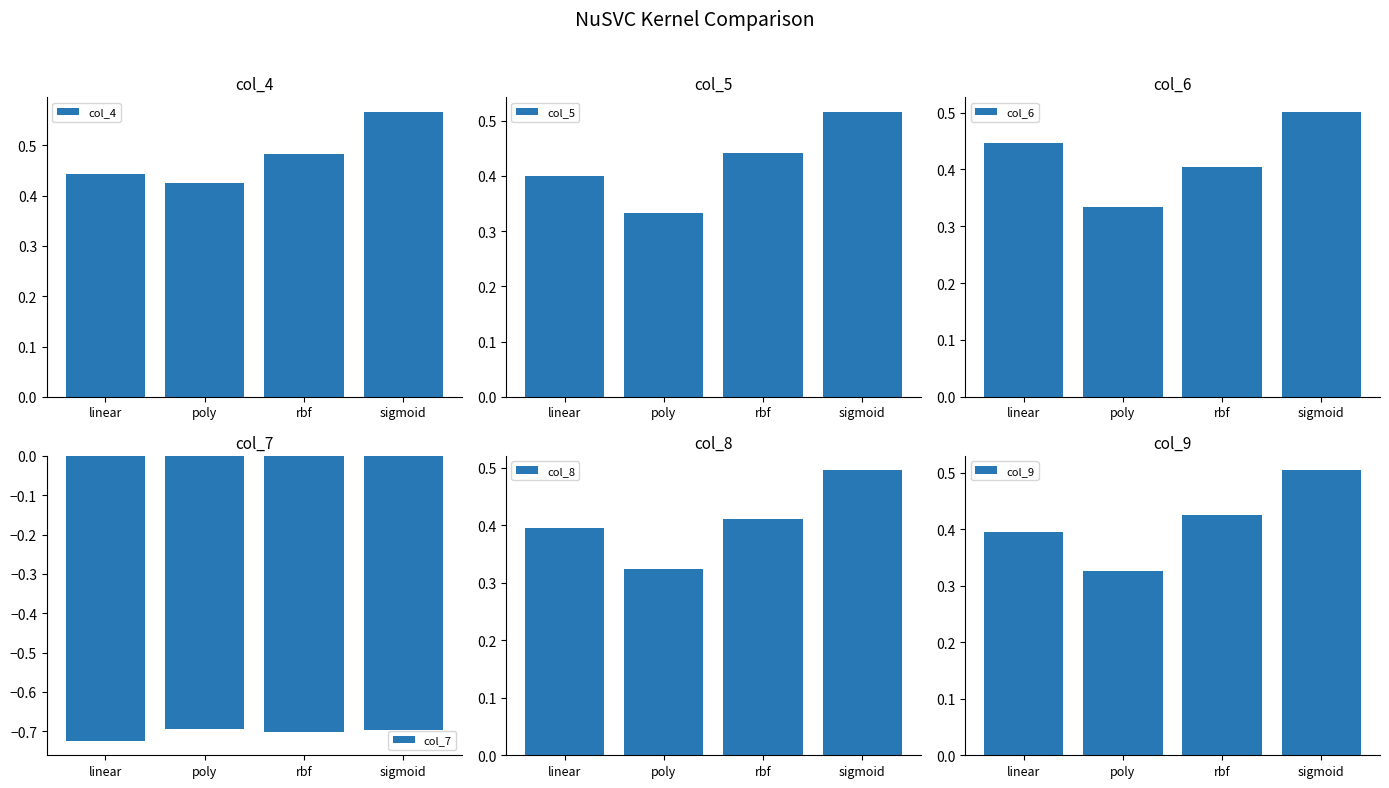

Which category has the highest value in the col_6 series?

sigmoid